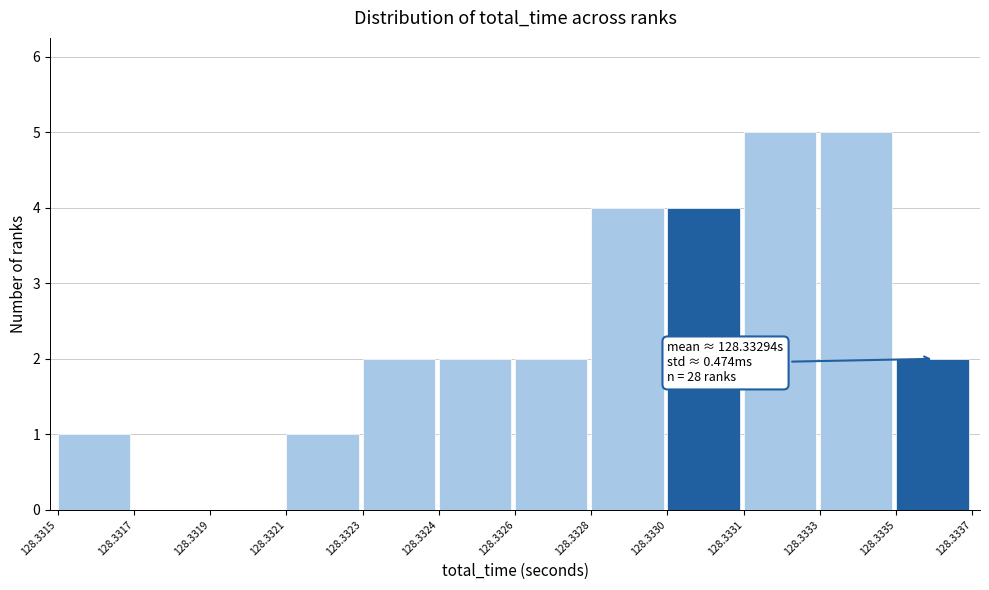

Reading left to right, what are all the values shown in this chart?

128.3315=1	128.3317=0	128.3319=0	128.3321=1	128.3323=2	128.3324=2	128.3326=2	128.3328=4	128.3330=4	128.3331=5	128.3333=5	128.3335=2